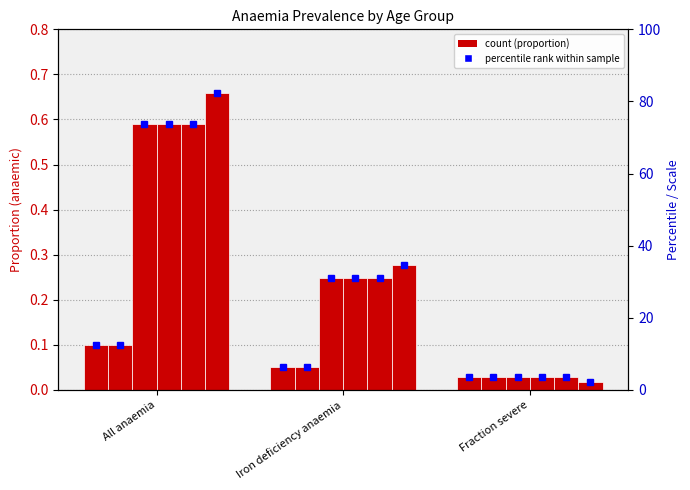

The value of <1 month at Fraction severe is 0.0. True or false?

False